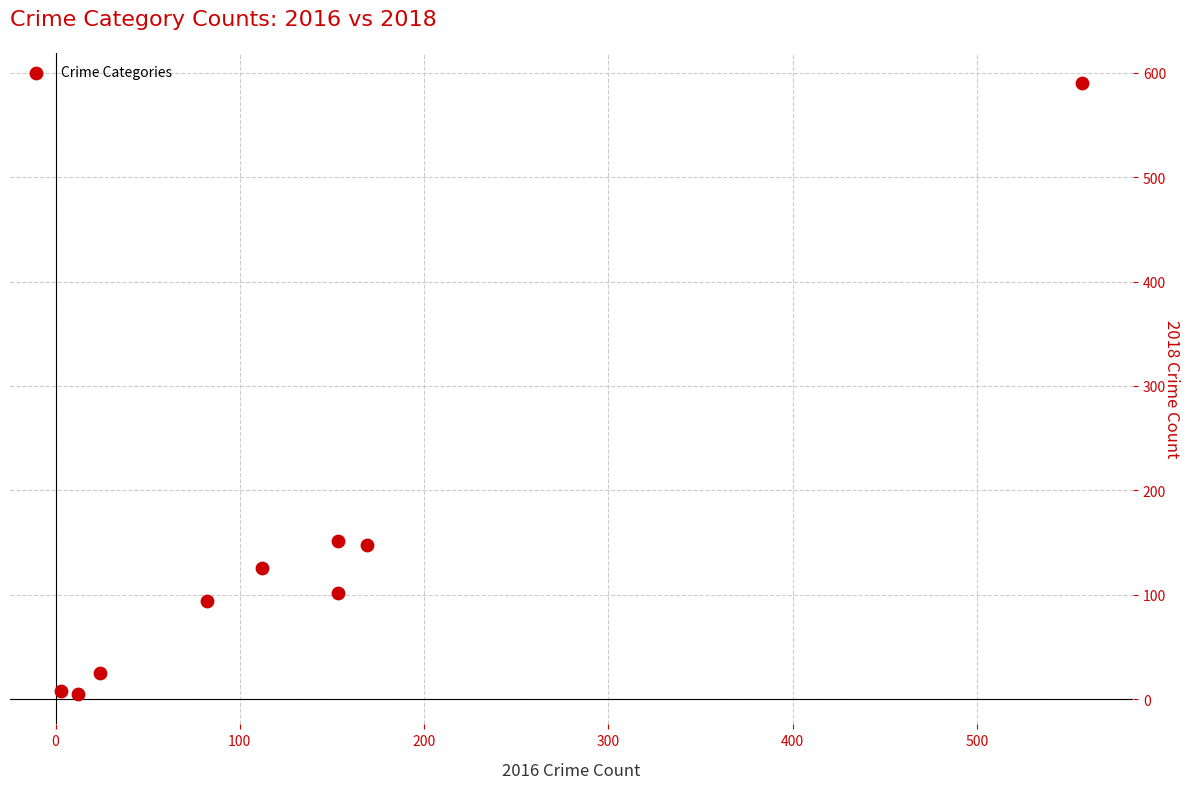

What is the average Y value?

139